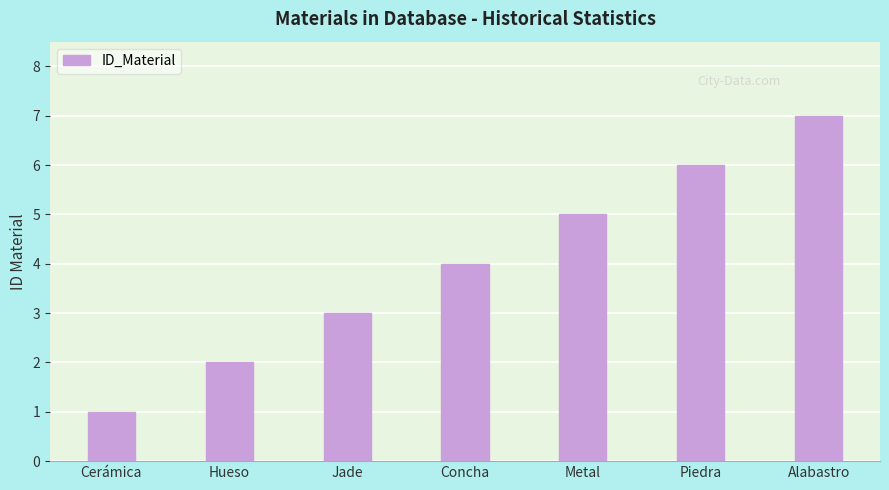

What is the difference between the values at Jade and Alabastro?

4